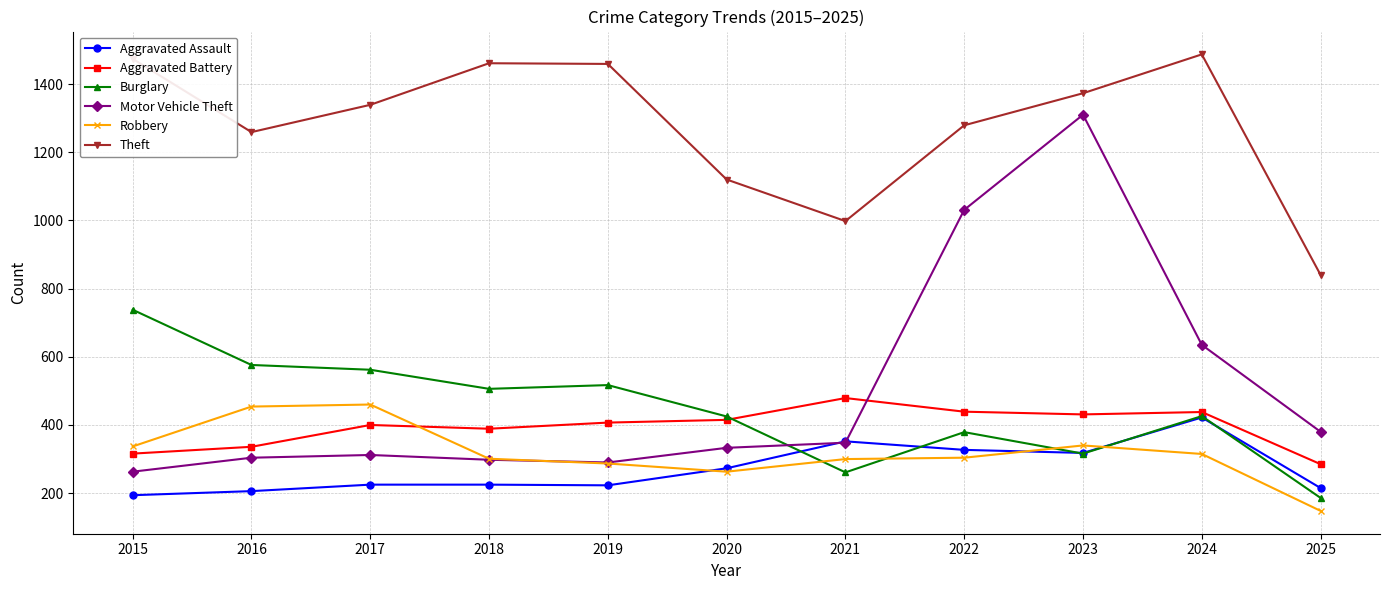

Which series has the largest range (max minus min)?

Motor Vehicle Theft